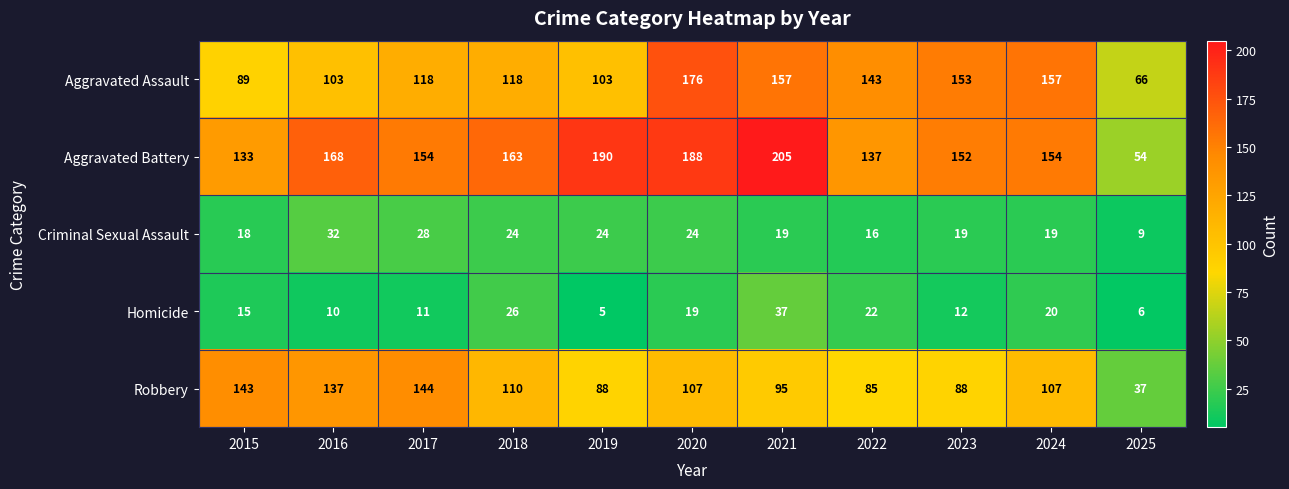

At which label does Aggravated Battery first exceed 154?

2016